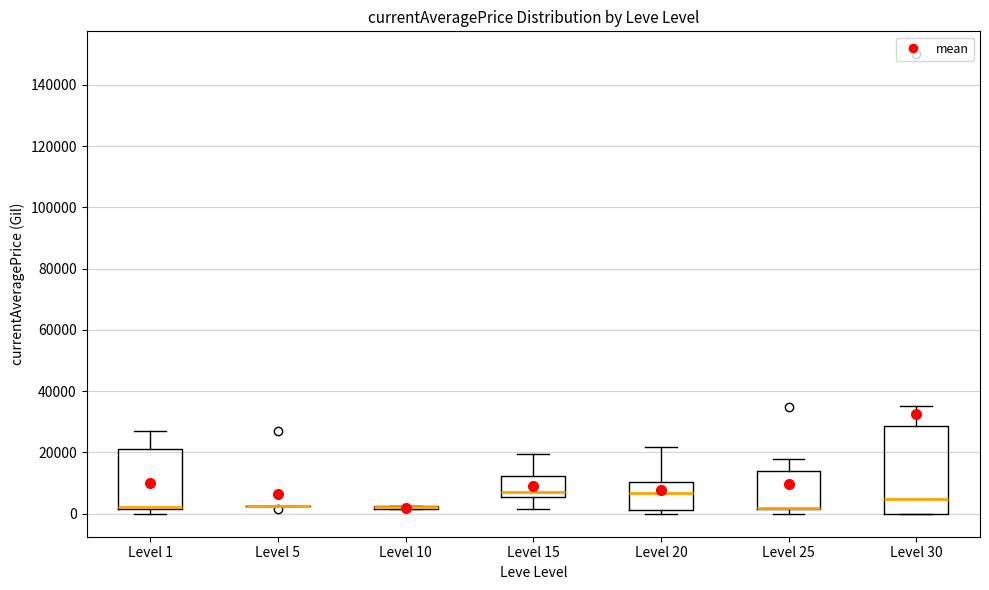

Reading left to right, transcribe this box plot: for each box, give where its median line is, the range the box spans, and where its two whiskers end, as read against the y-axis. The values are not printed on the chart, so give them approximately, as read against the axis.

Level 1: median 2000 (just above the box's lower edge), box 2000 to 22000, whiskers 0 to 28000
Level 5: box collapsed to a line at 2000, whiskers 2000 to 2000
Level 10: box collapsed to a line at 2000, whiskers 2000 to 2000
Level 15: median 6000 (just above the box's lower edge), box 6000 to 12000, whiskers 2000 to 20000
Level 20: median 6000, box 2000 to 10000, whiskers 0 to 22000
Level 25: median 2000 (drawn on the box's lower edge), box 2000 to 14000, whiskers 0 to 18000
Level 30: median 4000, box 0 to 28000, whiskers 0 to 36000